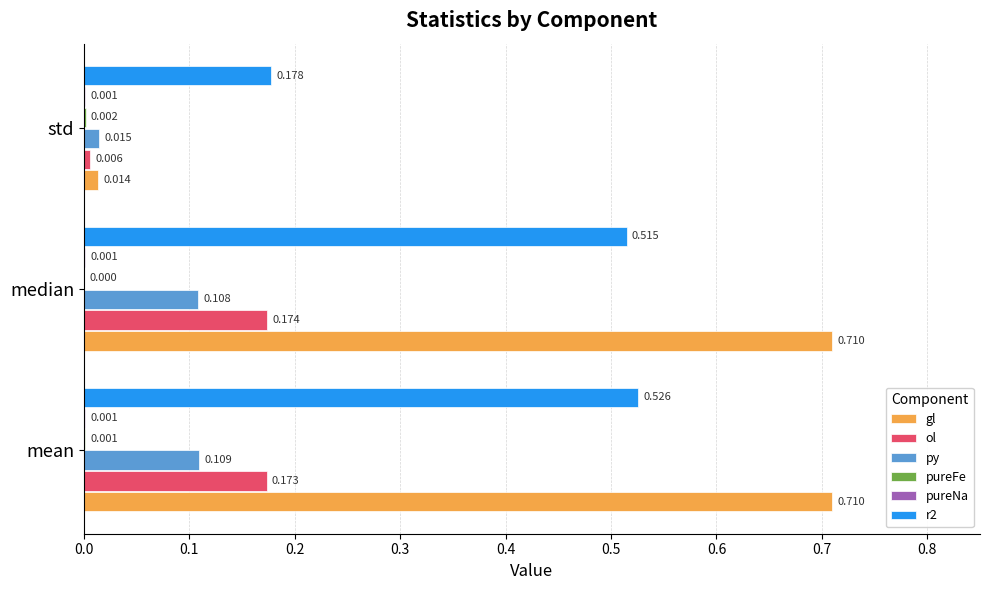

At which label is gl closest to 0?

std